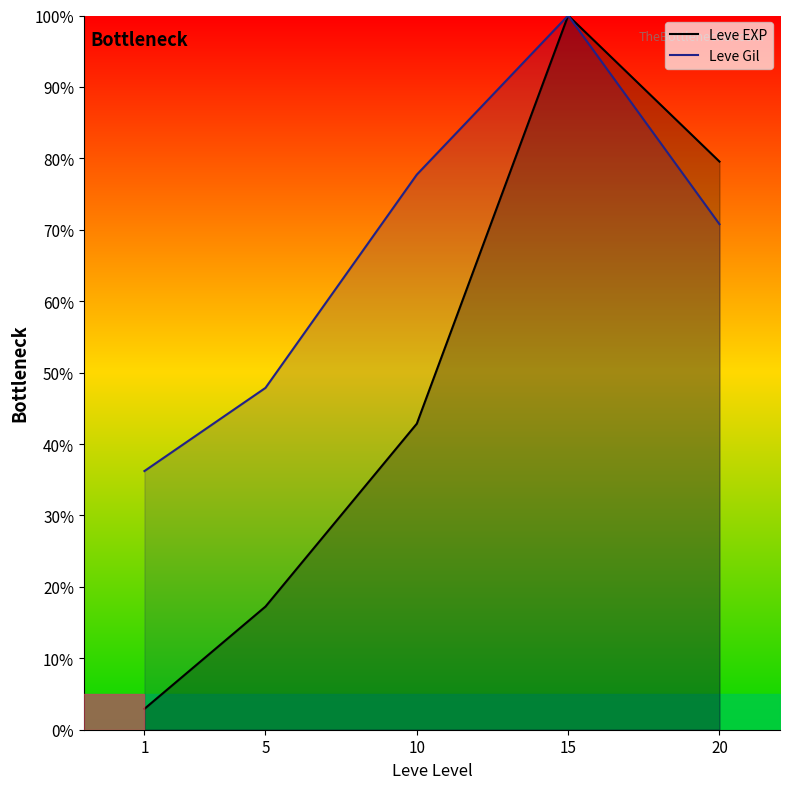

What is the highest value of the Leve EXP series?

100.0